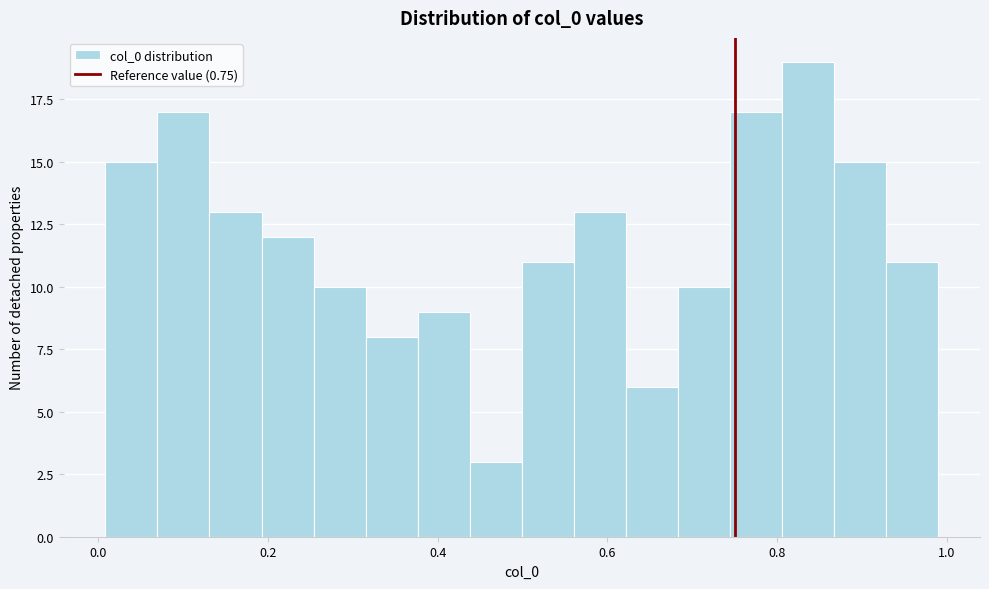

Read against the x-axis, roughly where is the centre of the tallest bar?

0.84